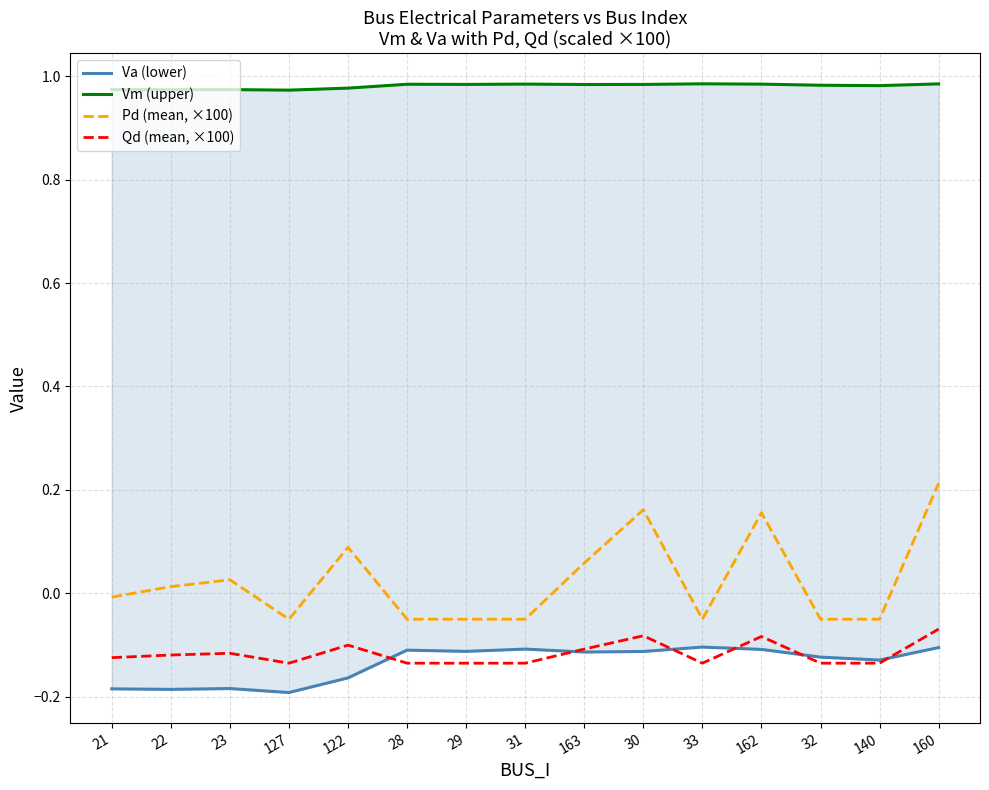

The Pd (mean, ×100) series shows 0.0 at 23. True or false?

False